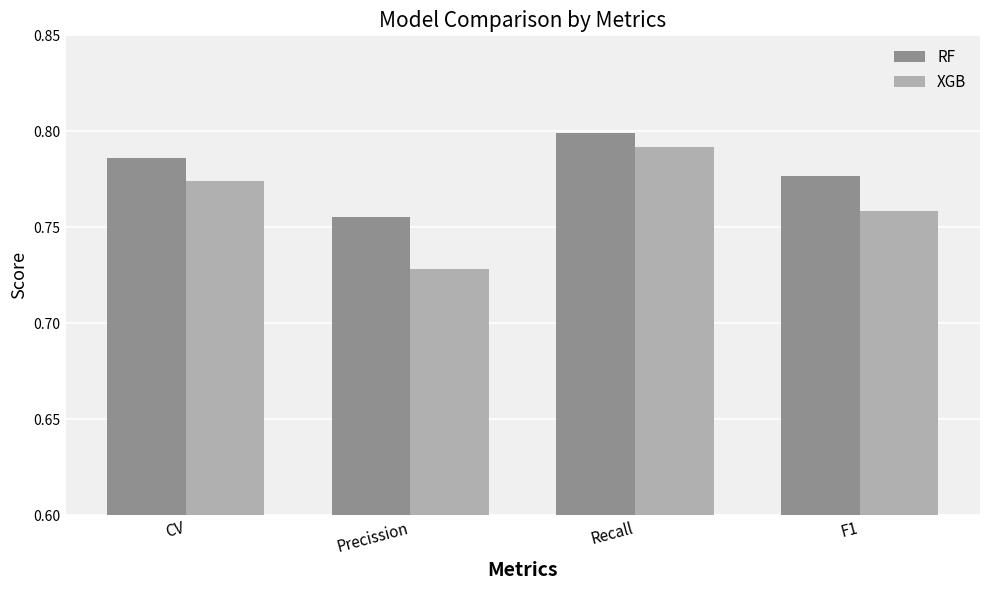

Which series has the largest total across all categories?

RF